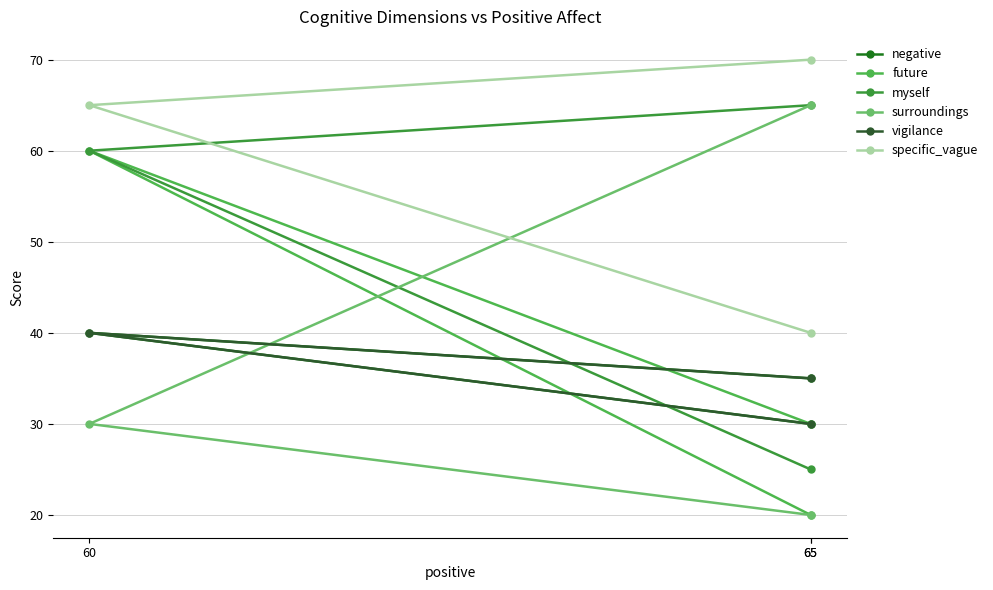

How many data points in vigilance are less than 35?

1